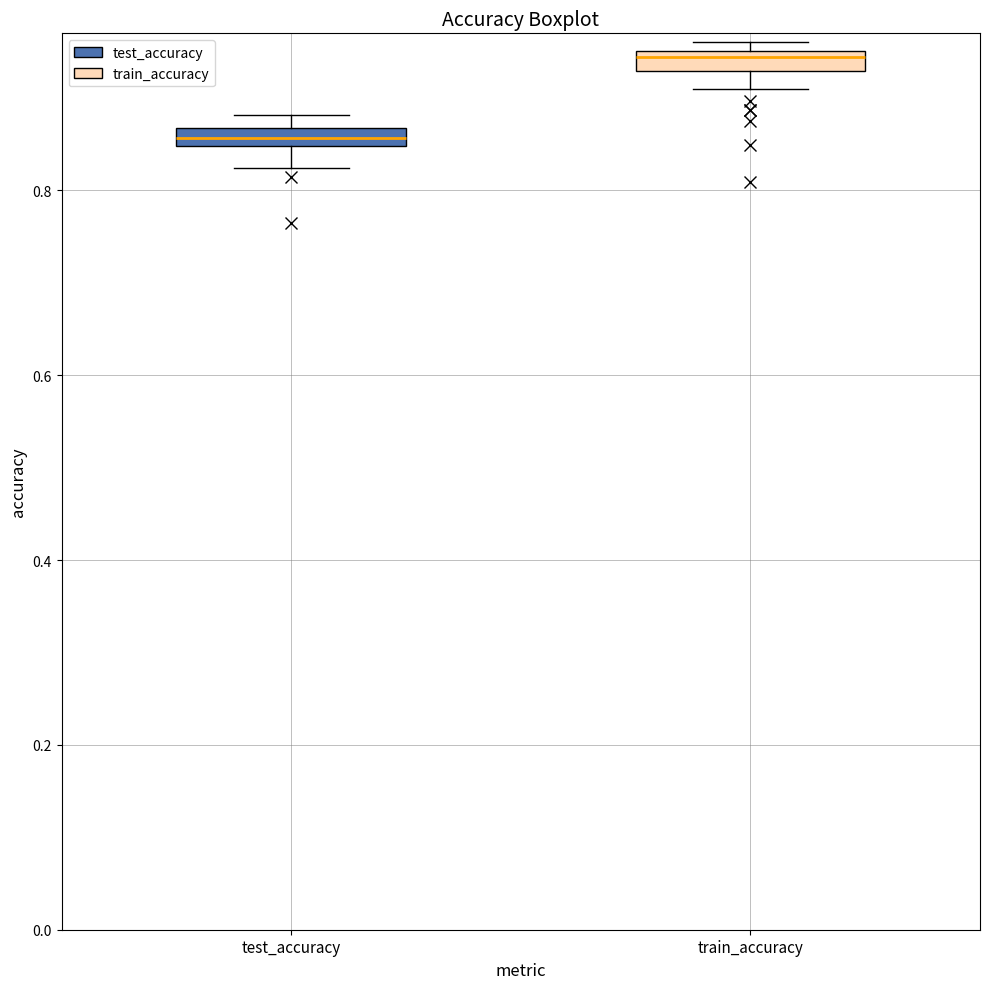

Which box has the highest median line?

train_accuracy